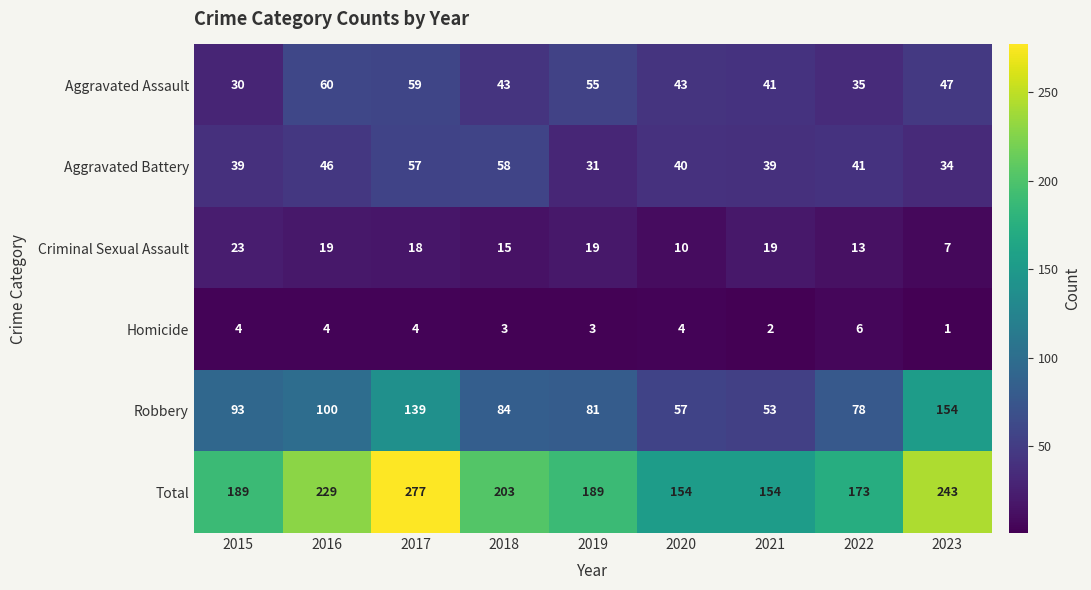

Which series has the largest total across all categories?

Total